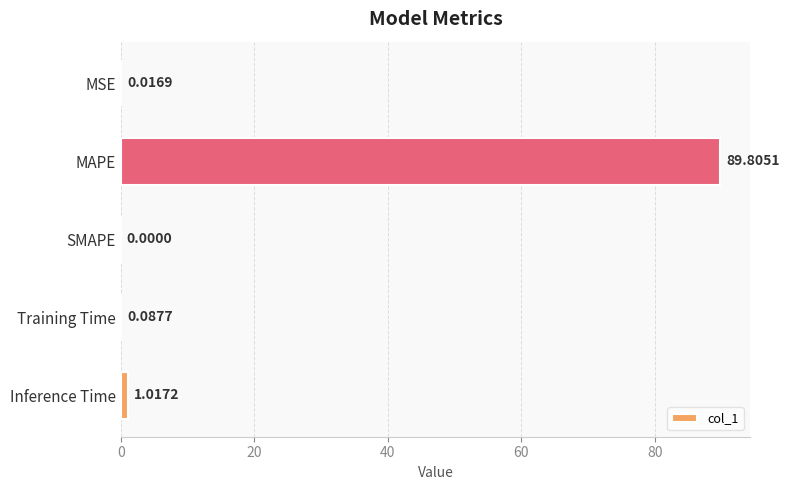

What is the change in value from MAPE to SMAPE?

-89.8